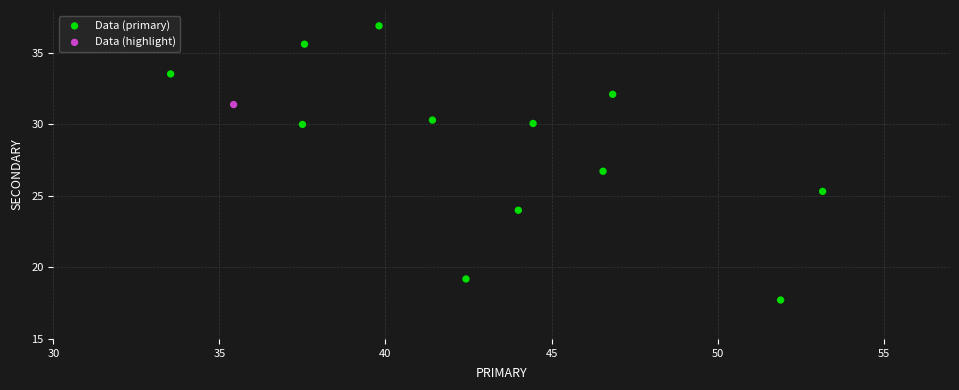

What are all the series names shown in the legend?

Data (primary), Data (highlight)